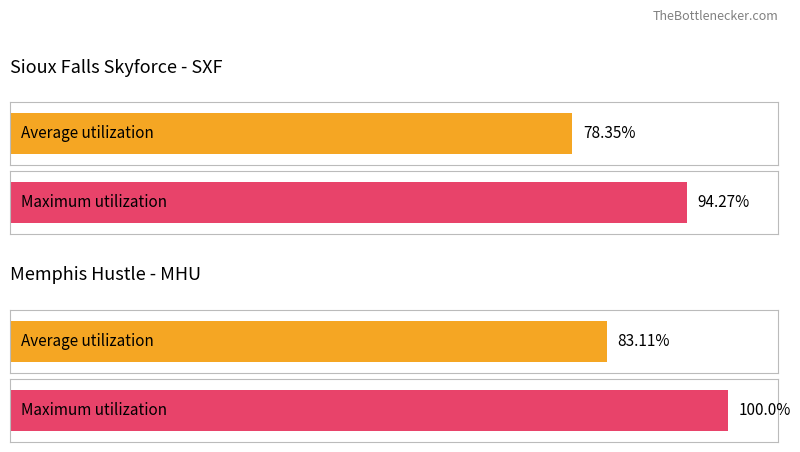

True or false: Maximum utilization has a value of 94.3 at Sioux Falls Skyforce (SXF).

True